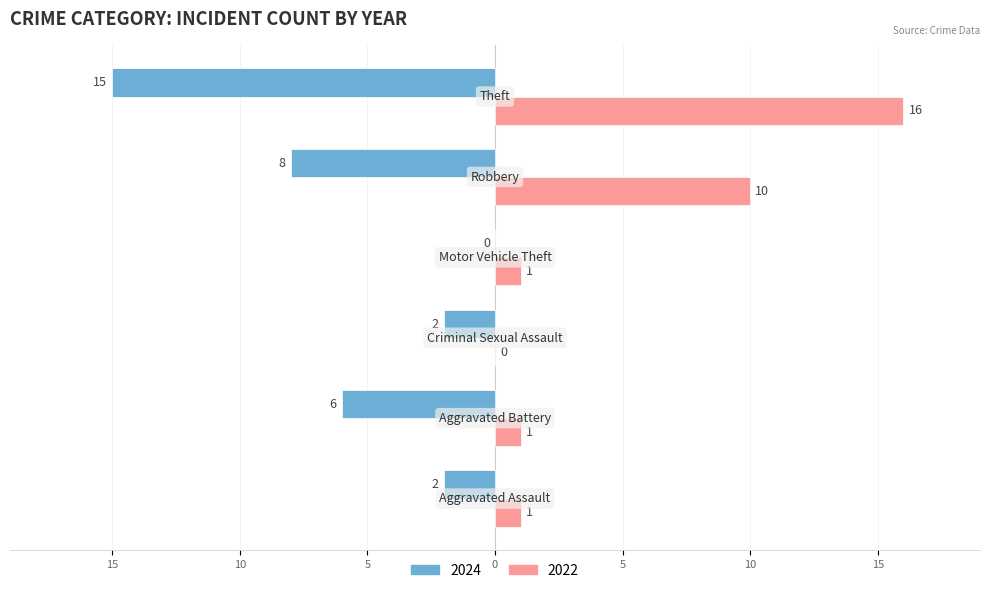

Reading left to right, transcribe all the data shown in this chart.

2024: Aggravated Assault=-2	Aggravated Battery=-6	Criminal Sexual Assault=-2	Motor Vehicle Theft=0	Robbery=-8	Theft=-15
2022: Aggravated Assault=1	Aggravated Battery=1	Criminal Sexual Assault=0	Motor Vehicle Theft=1	Robbery=10	Theft=16